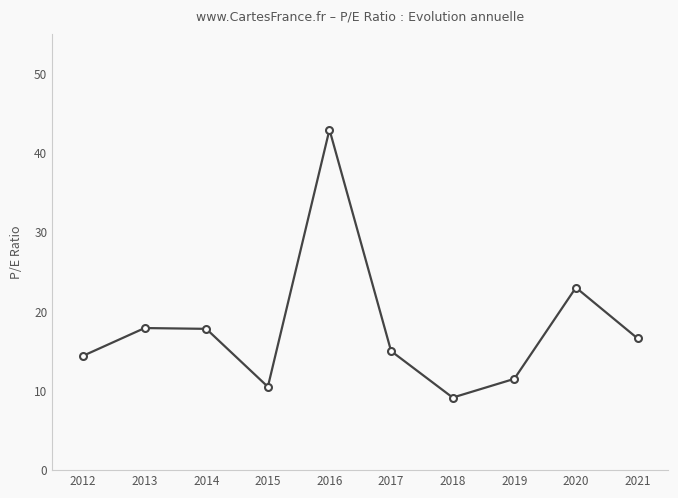

At which category does the chart reach its minimum across all series?

2018